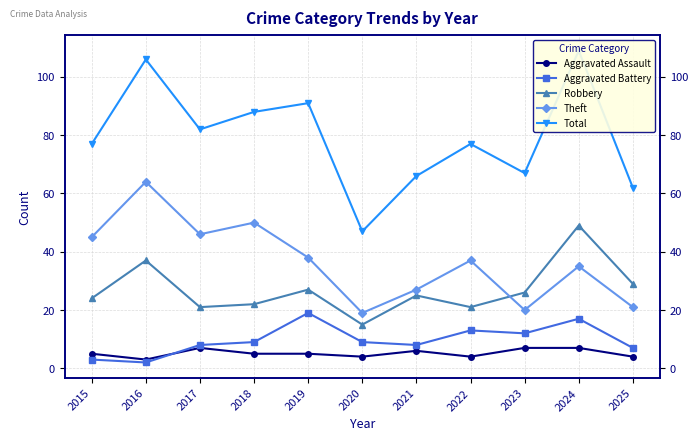

At which label does Total reach its peak?

2024